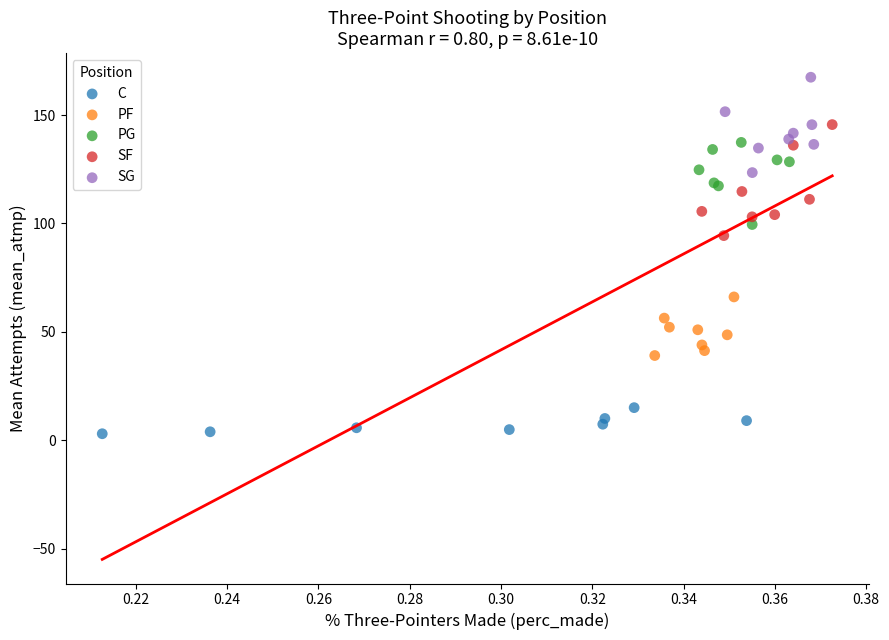

Which series contains the highest Y value?

SG